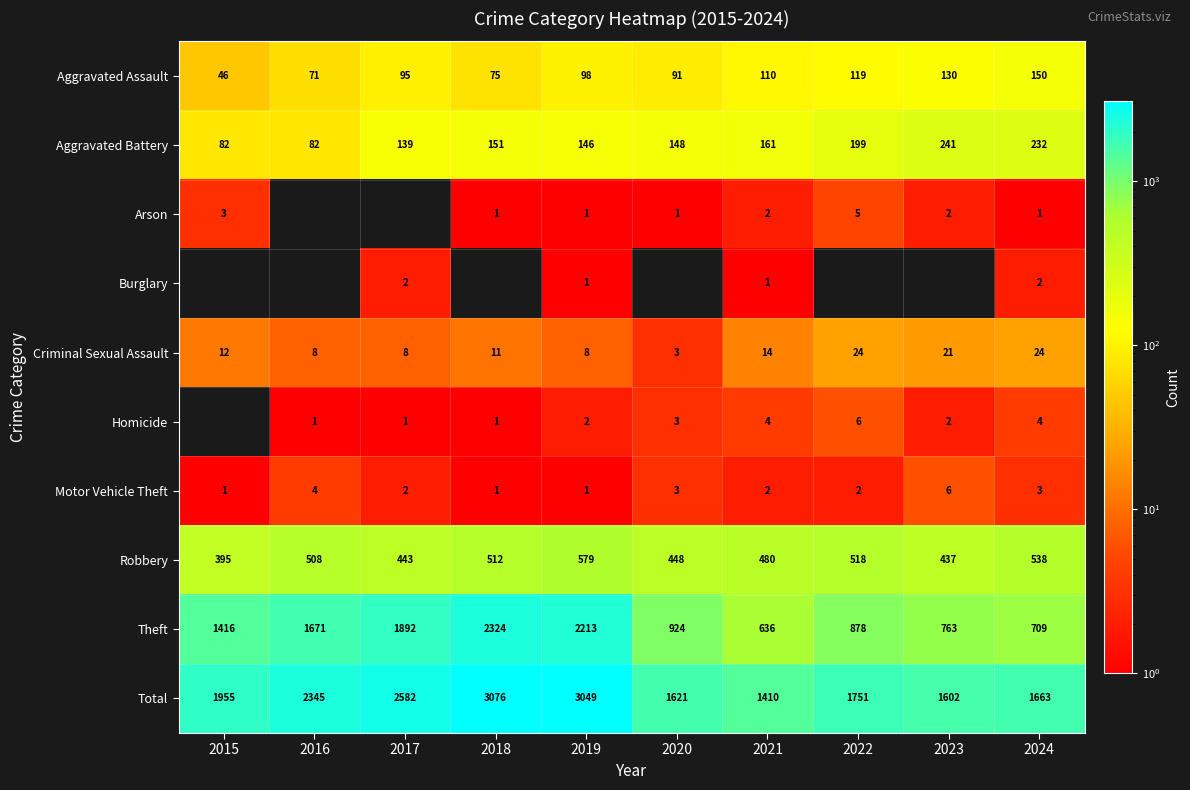

What is the maximum value shown in the chart?

3076